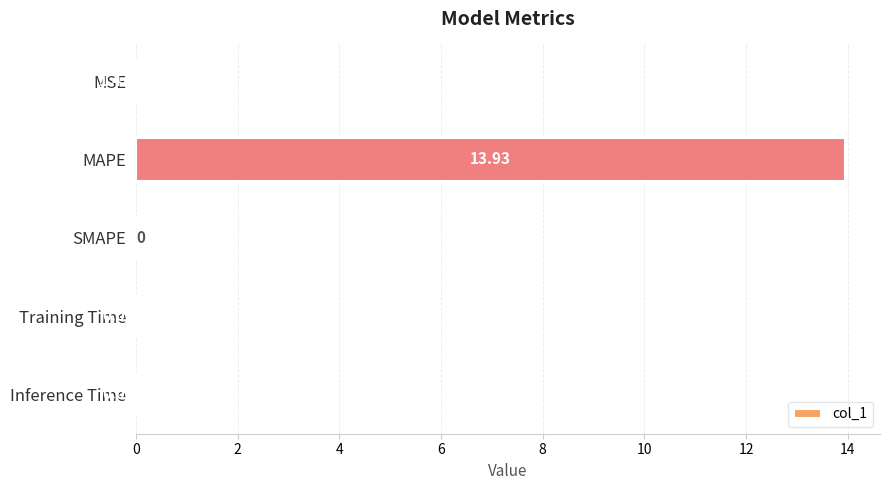

Are the bars horizontal?

Yes